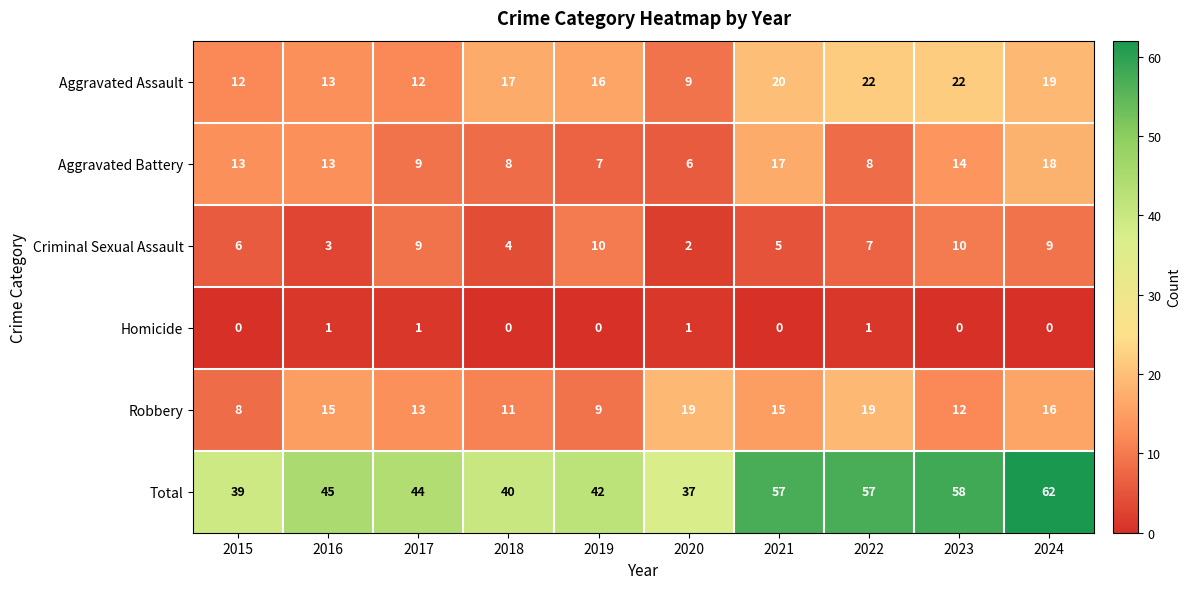

What is the spread (max minus min) of values at 2019?

42